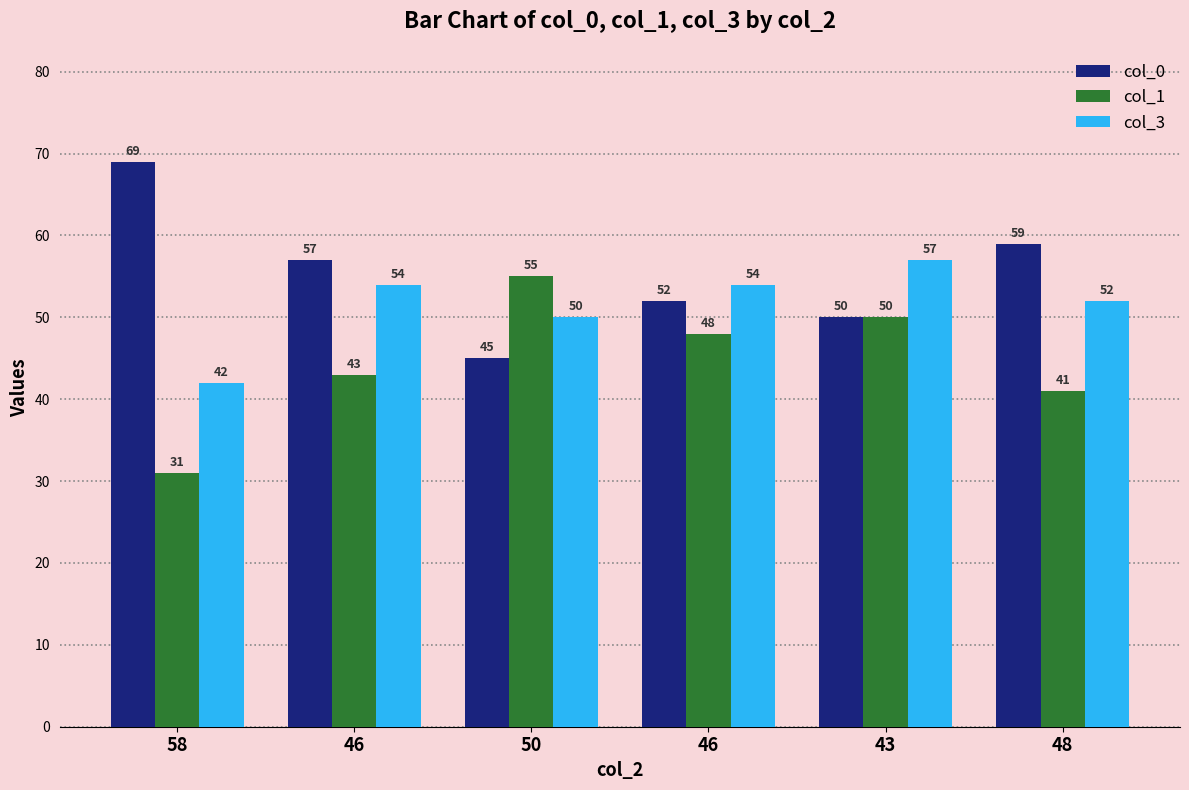

Reading right to left, what are all the values shown in this chart?

col_0: 48=59	43=50	46=52	50=45	46=57	58=69
col_1: 48=41	43=50	46=48	50=55	46=43	58=31
col_3: 48=52	43=57	46=54	50=50	46=54	58=42